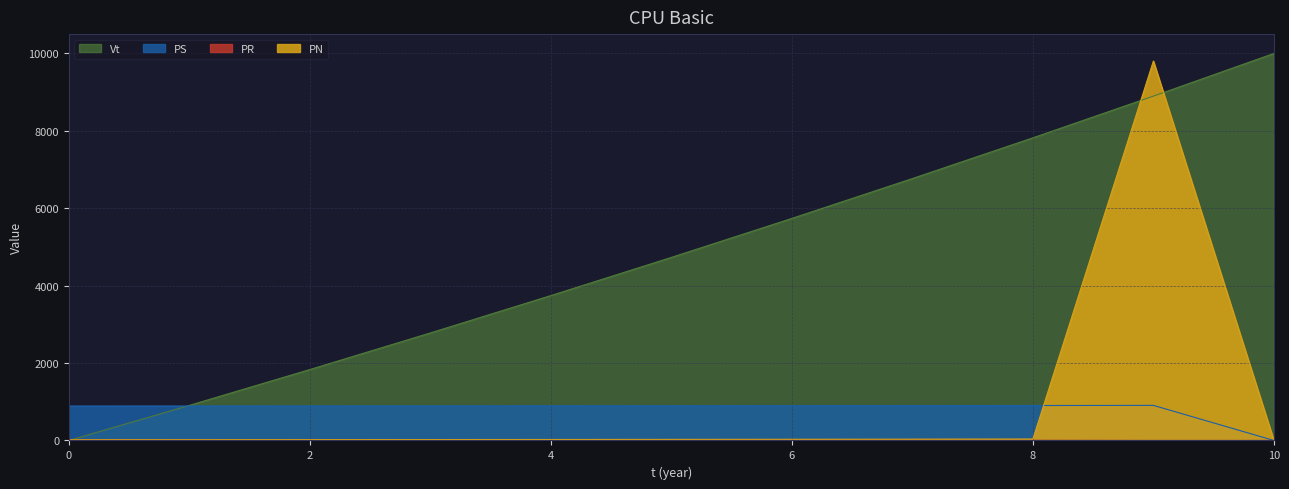

Reading left to right, list all the values displayed in this chart.

Vt: 0.0	907.0	1833.0	2778.6	3744.2	4730.5	5737.9	6767.5	7820.2	8897.3	10000.0
PN: 19.2	20.3	21.6	23.1	24.9	27.4	30.3	33.4	36.5	9803.9	0.0
PR: 17.4	16.5	15.6	14.5	13.1	11.7	9.8	7.3	4.0	0.0	0.0
PS: 889.2	890.1	891.1	892.2	893.5	895.0	896.8	899.4	902.6	906.6	0.0